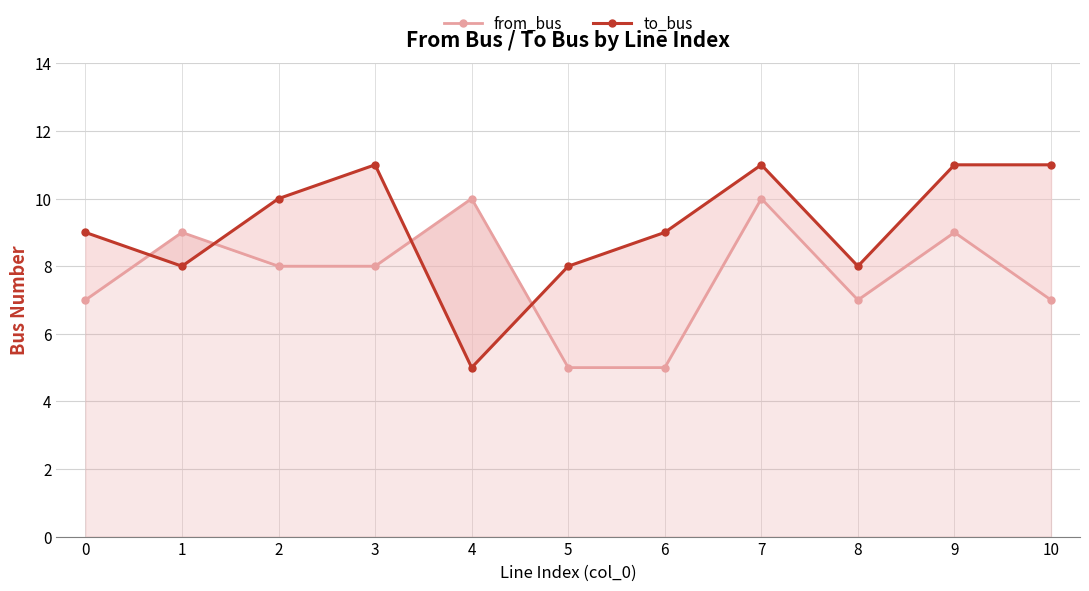

Reading left to right, transcribe all the data shown in this chart.

from_bus: 0=7	1=9	2=8	3=8	4=10	5=5	6=5	7=10	8=7	9=9	10=7
to_bus: 0=9	1=8	2=10	3=11	4=5	5=8	6=9	7=11	8=8	9=11	10=11